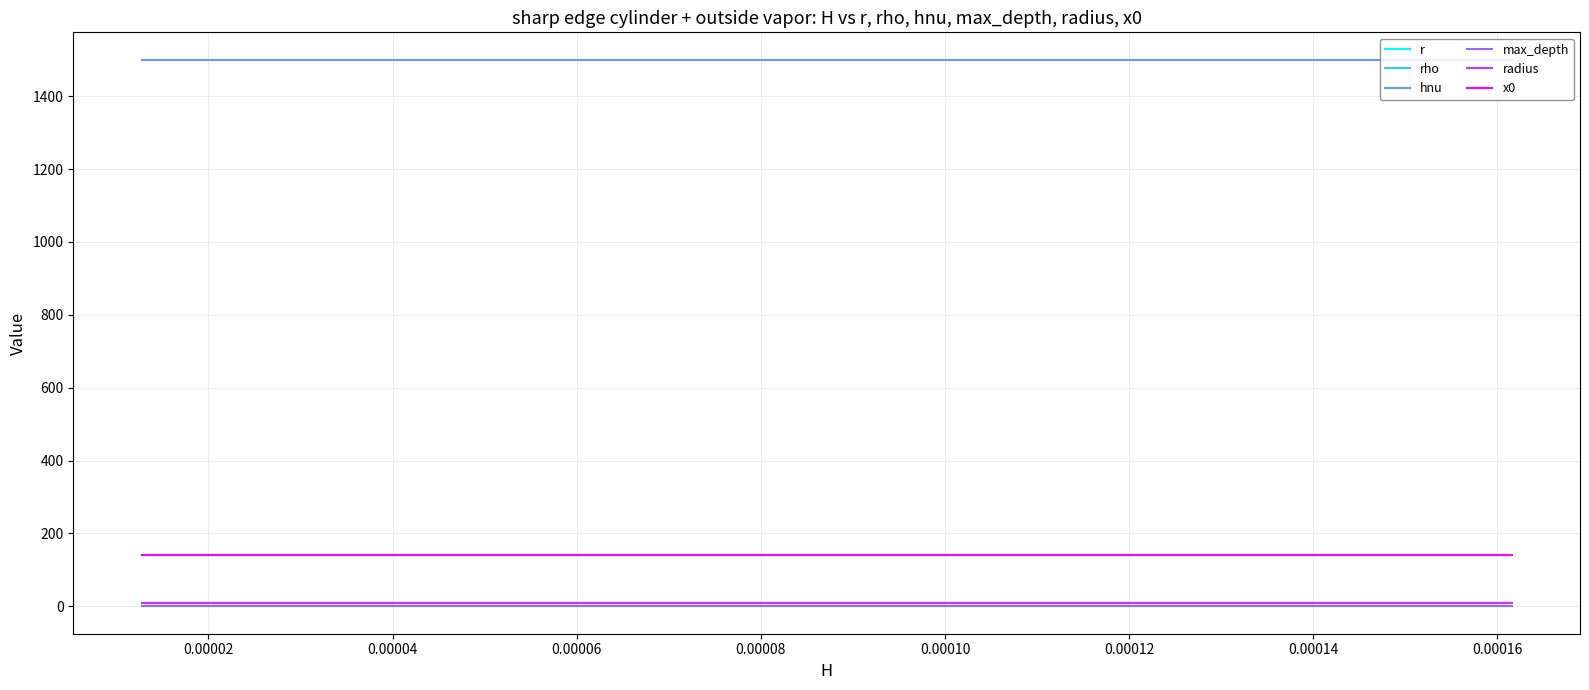

What is the sum of all radius values?

400.0